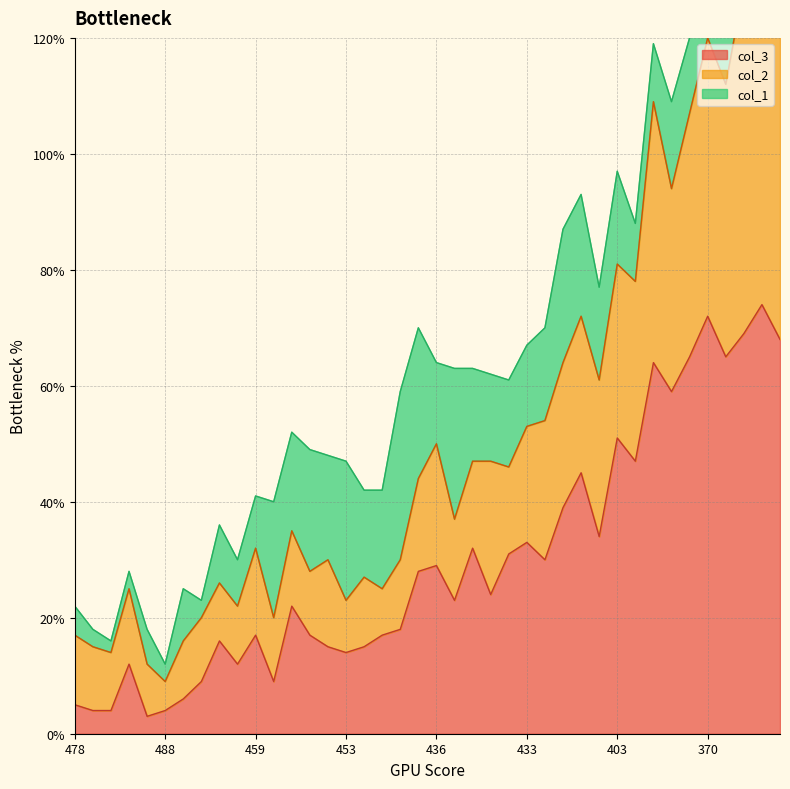

True or false: col_3 has a value of 5 at 478.

True